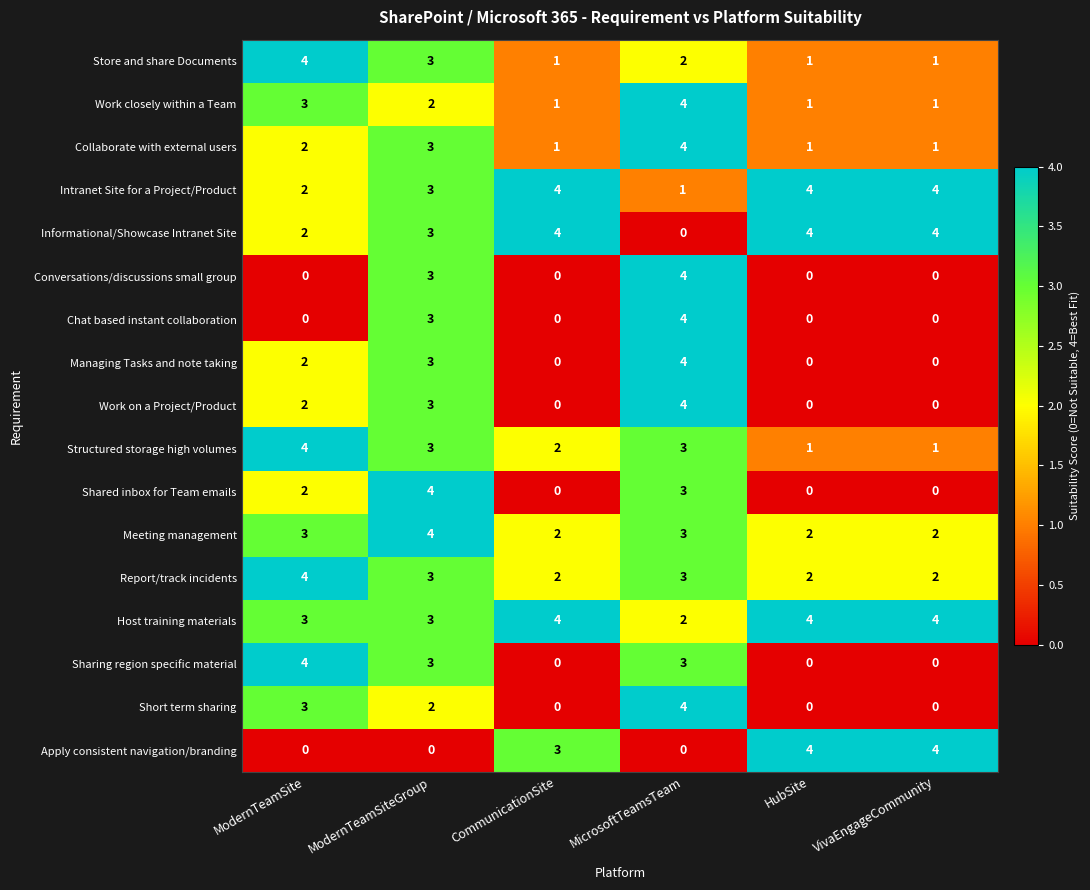

What is the sum of the Intranet Site for a Project/Product values at ModernTeamSite and VivaEngageCommunity?

6